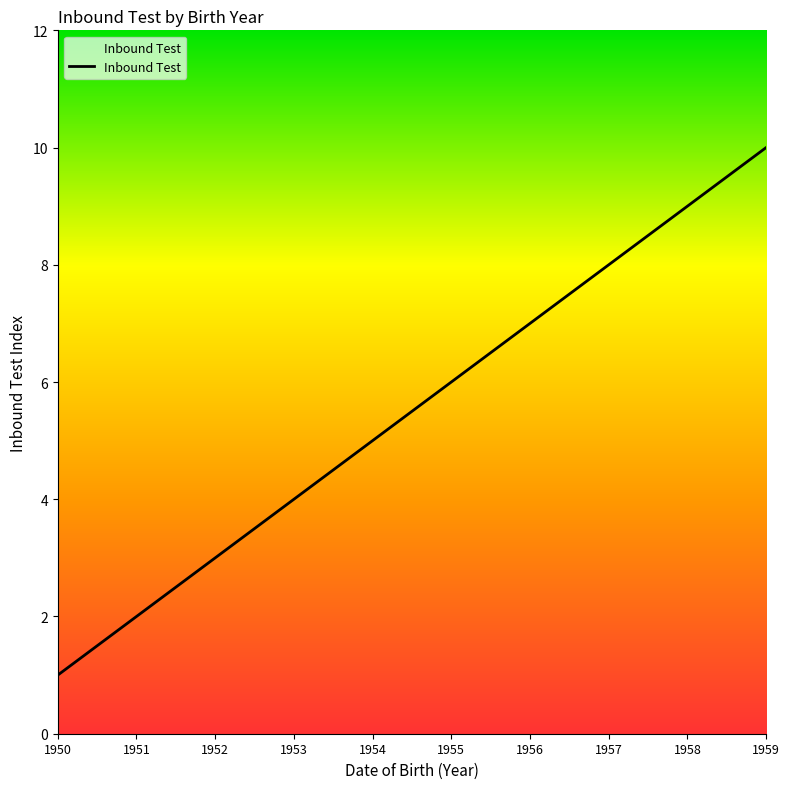

Is it true that the value at 1955 is 6?

True